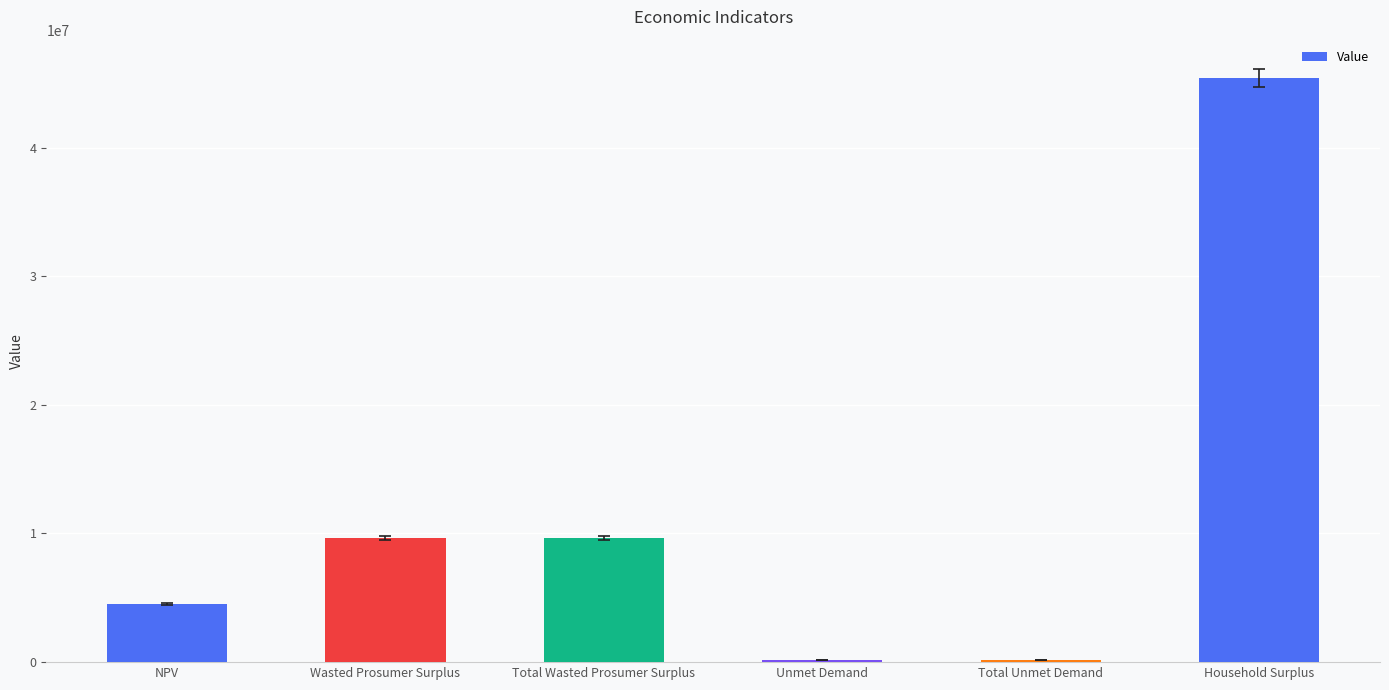

What is the change in value from NPV to Household Surplus?

+40856713.6